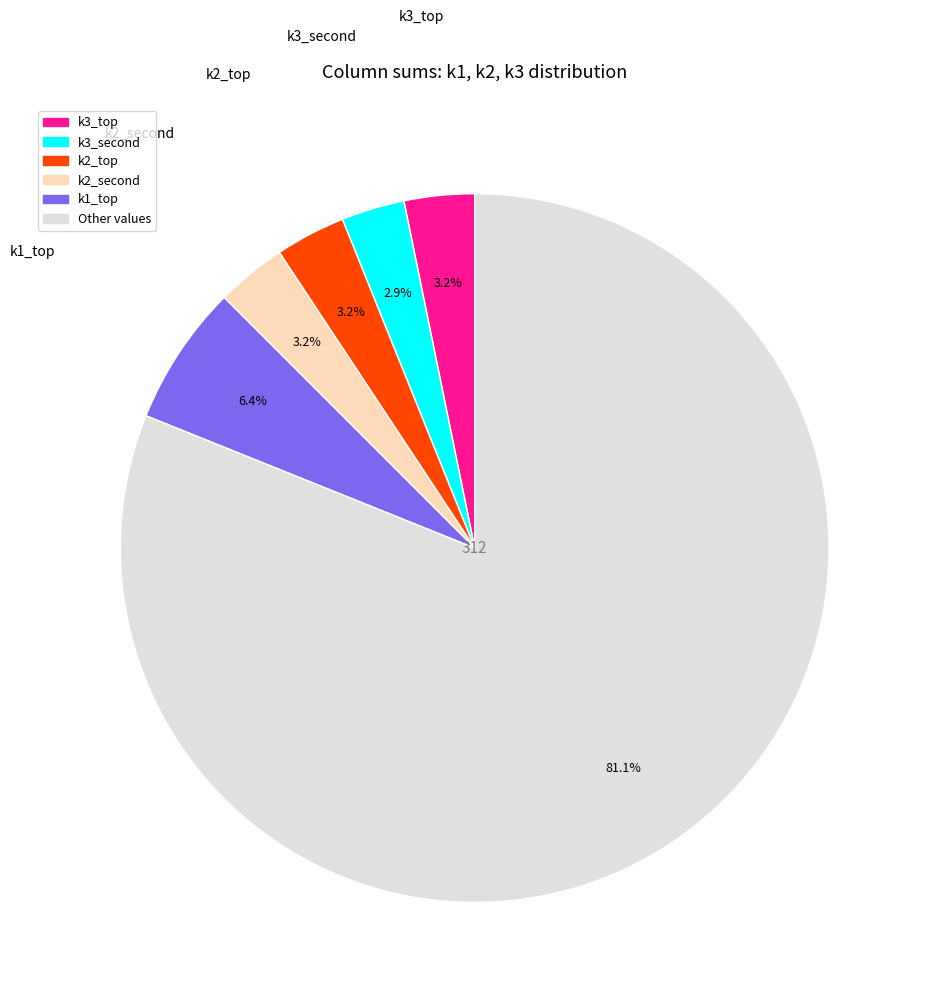

Is there any slice that represents more than half of the pie?

Yes